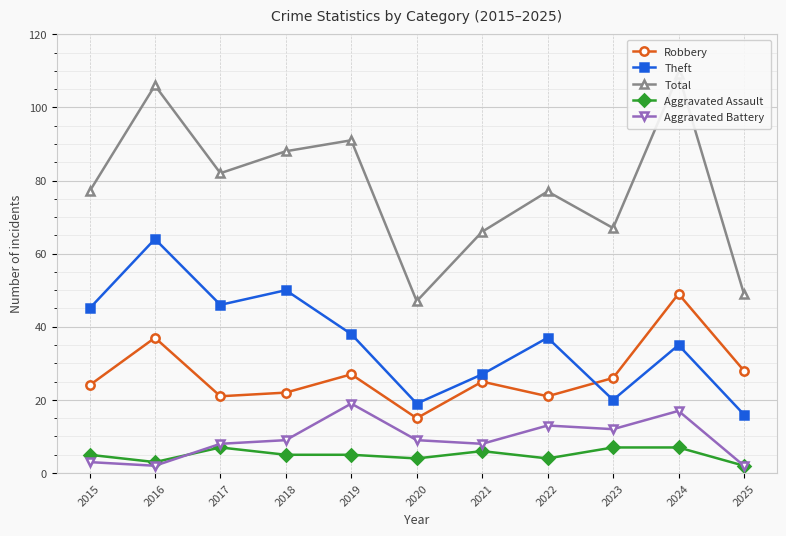

Which series has the largest range (max minus min)?

Total